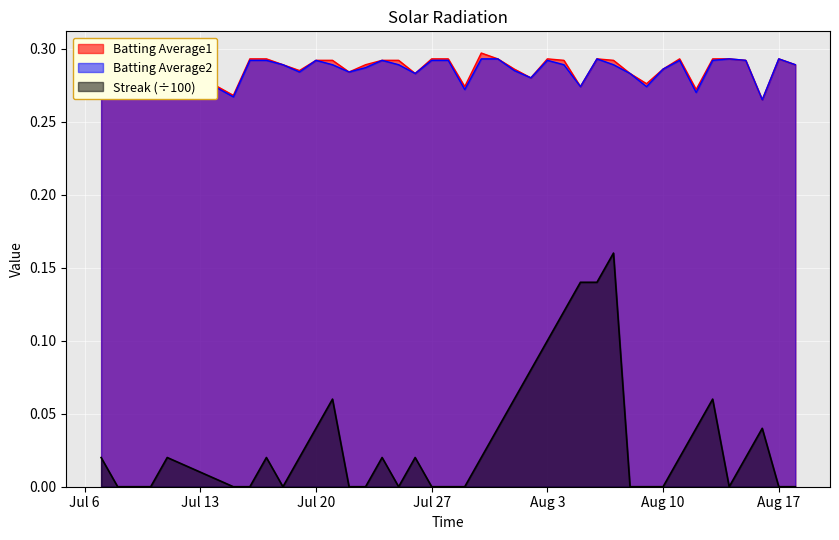

Which series has the largest total across all categories?

Batting Average1